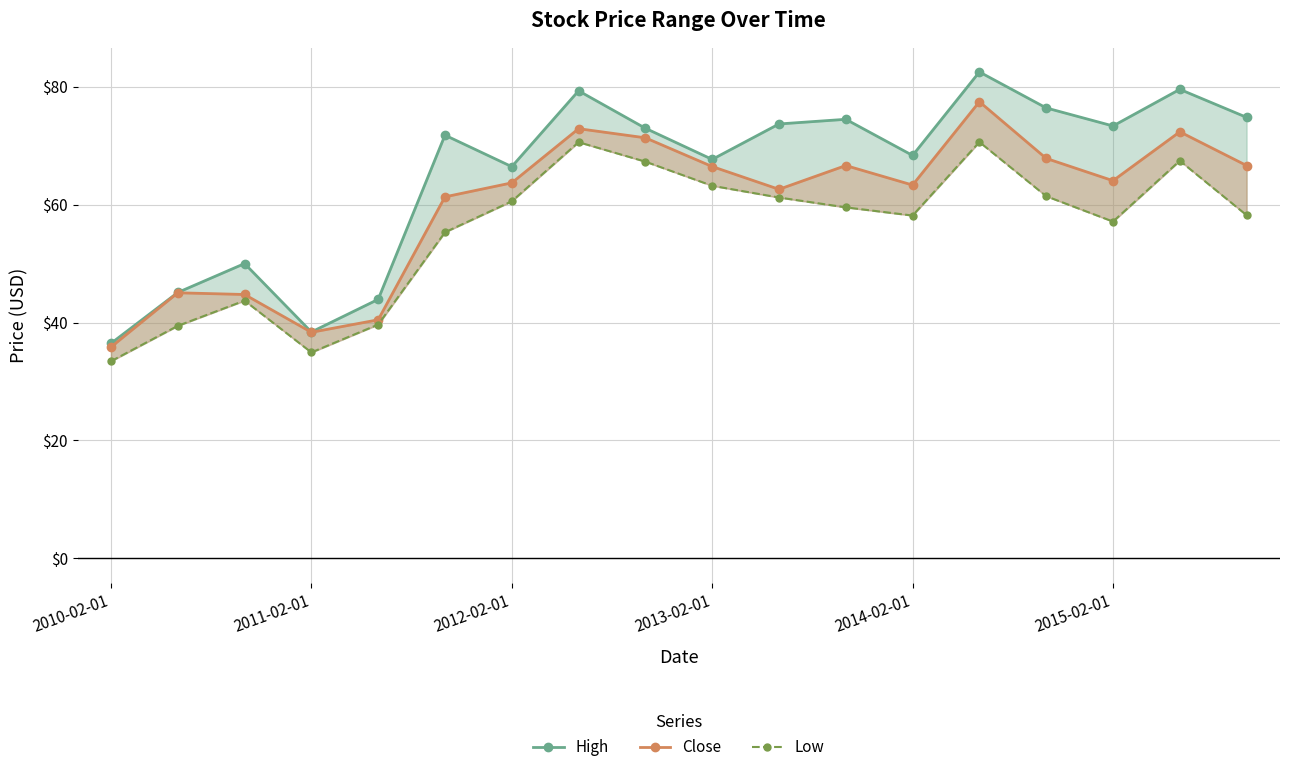

What is the maximum value for High?

82.5